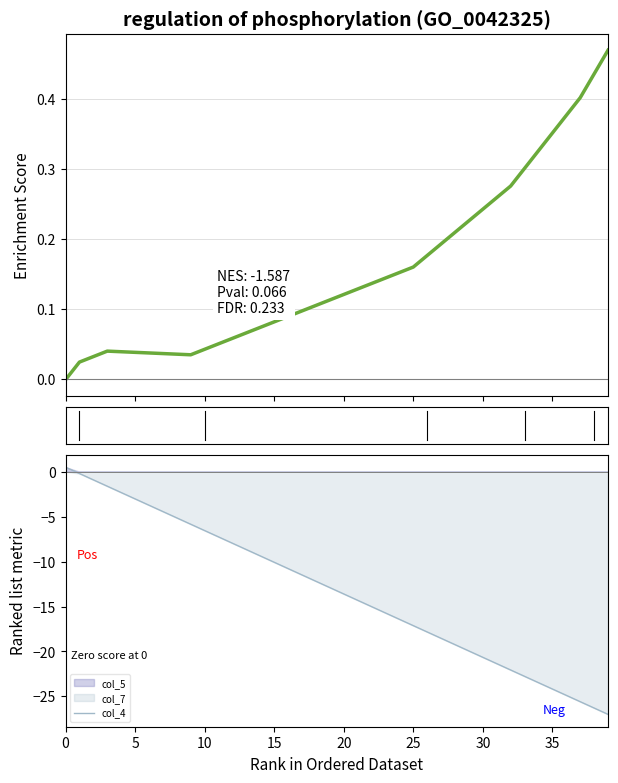

True or false: col_4 has a value of -6.6 at 10.

True